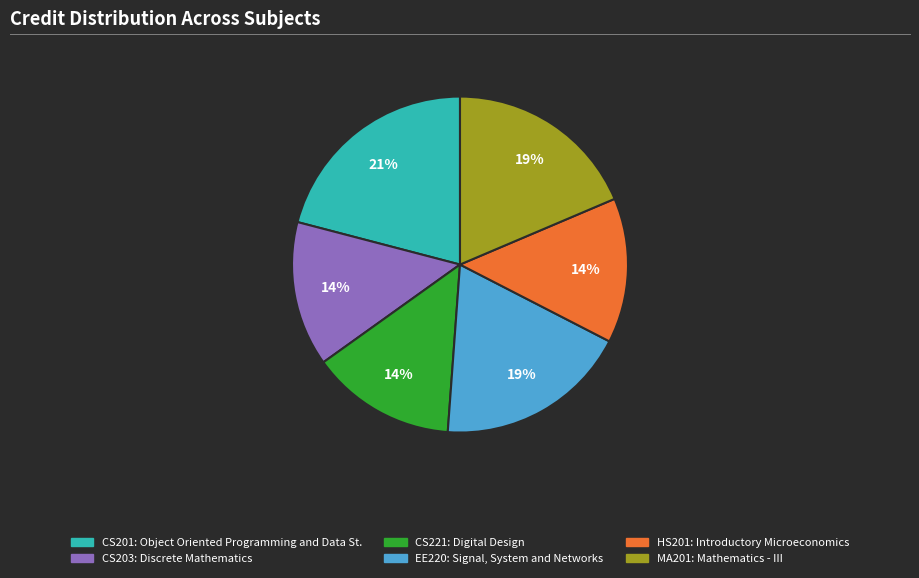

Is CS203: Discrete Mathematics the majority of the pie?

No